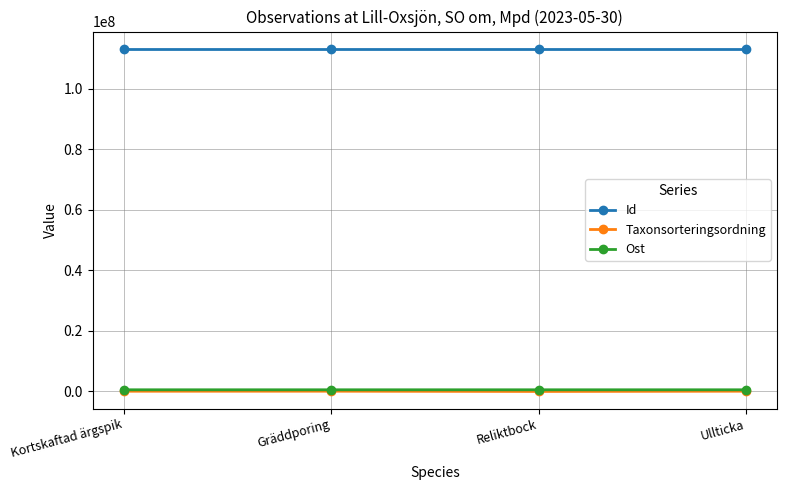

True or false: Id has a value of 31224875 at Gräddporing.

False